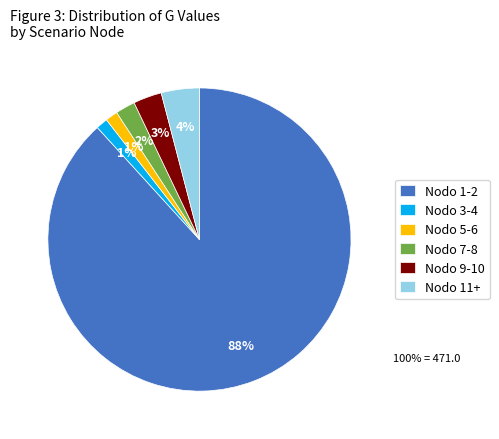

What is the ratio of the value at Nodo 7-8 to the value at Nodo 11+?

0.5